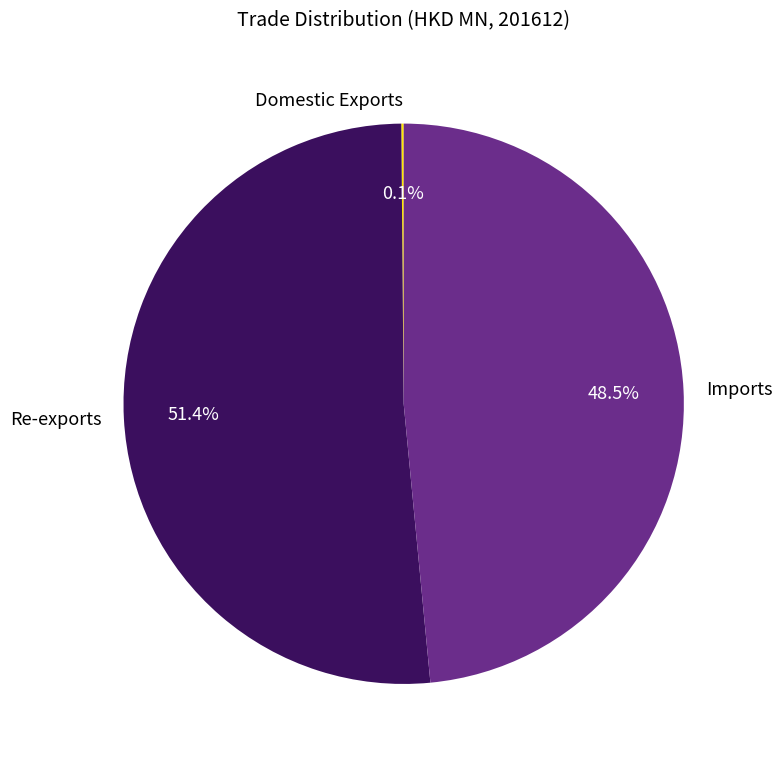

True or false: Imports accounts for 38% of the total.

False